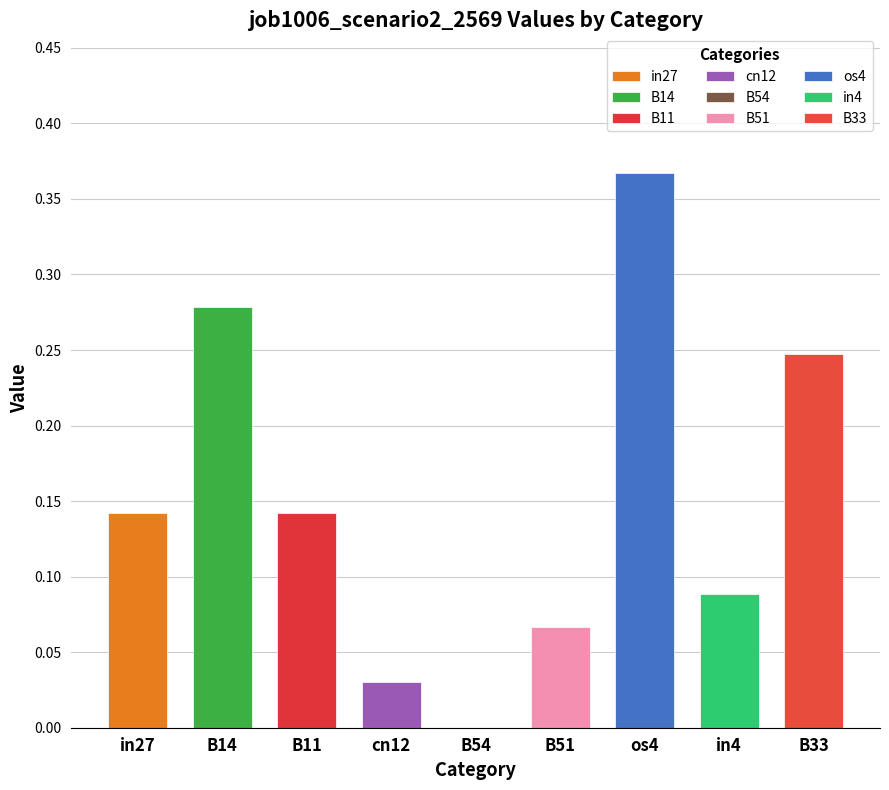

The chart shows a value of 0.1 at in4. True or false?

False